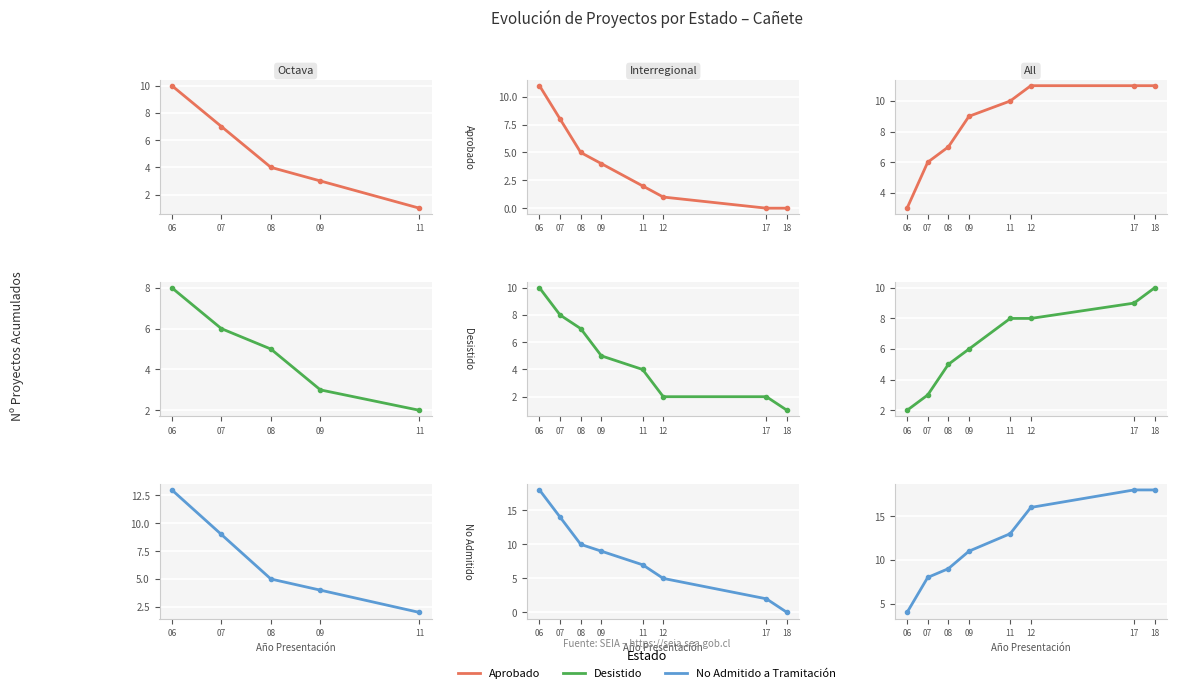

Is it true that Aprobado equals 5 at 09?

False